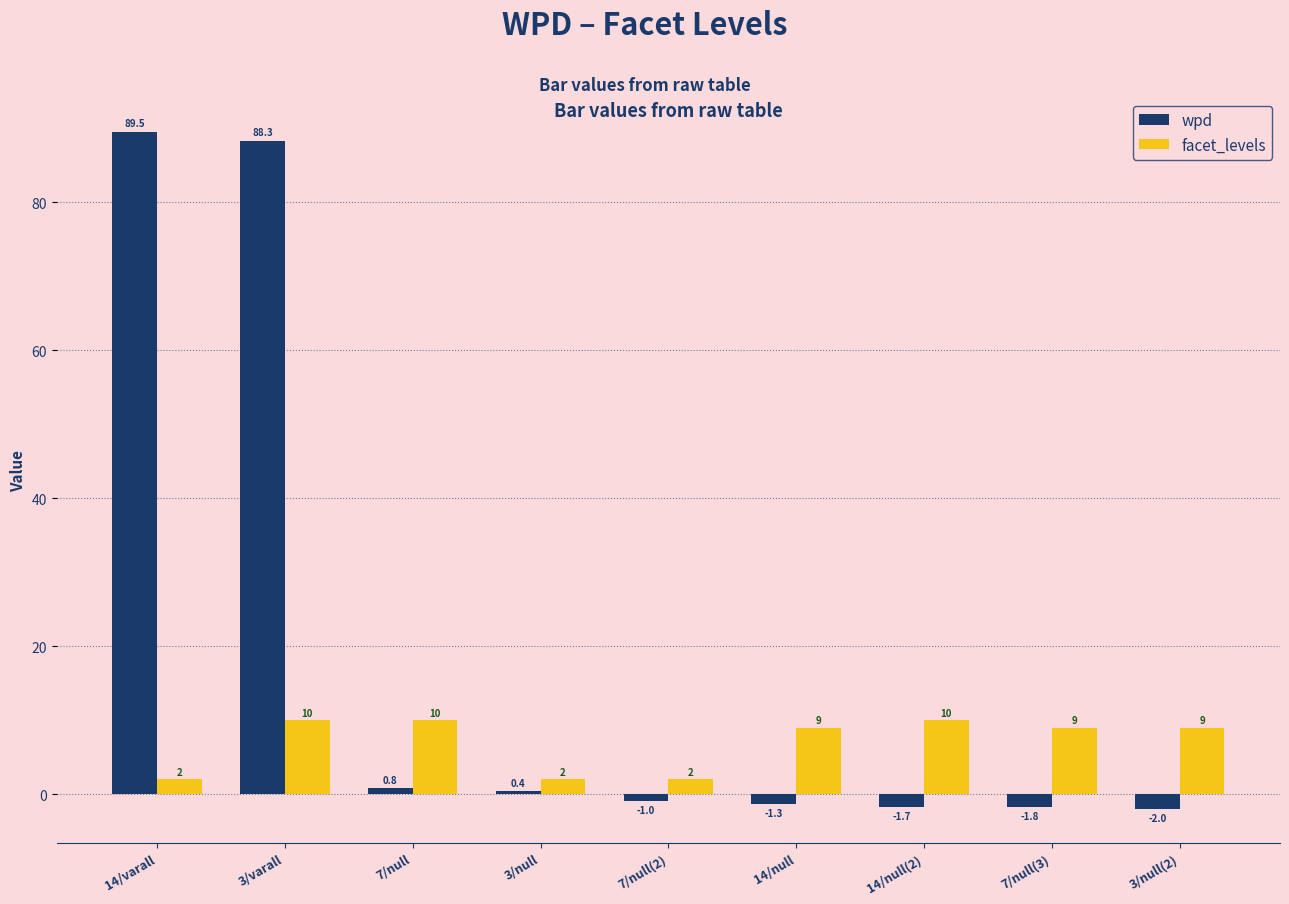

What position from the right is 14/varall?

9